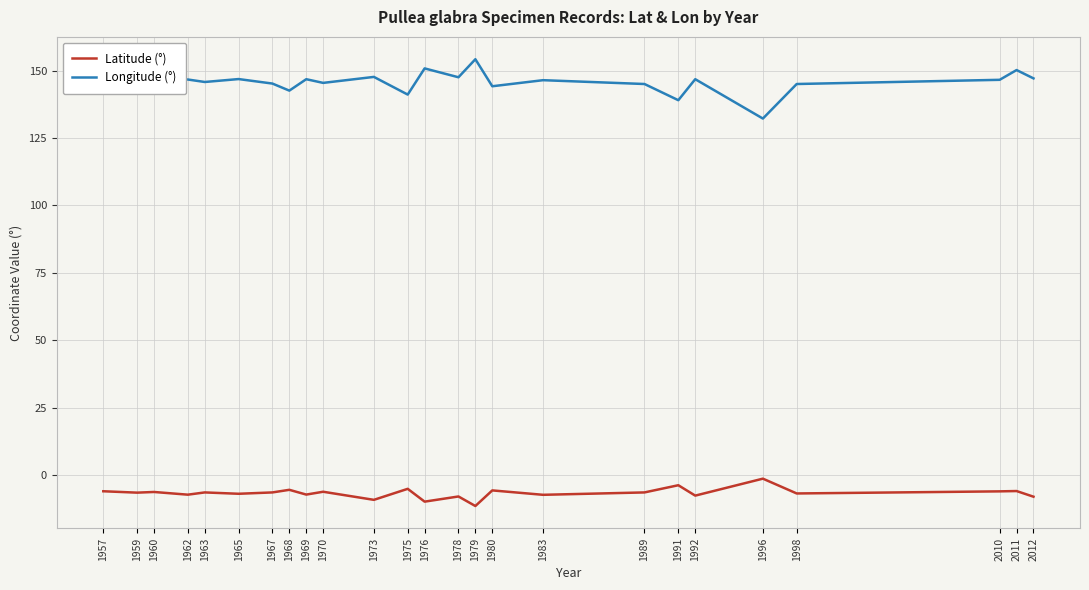

The value of Latitude (°) at 2010 is -5.9. True or false?

True